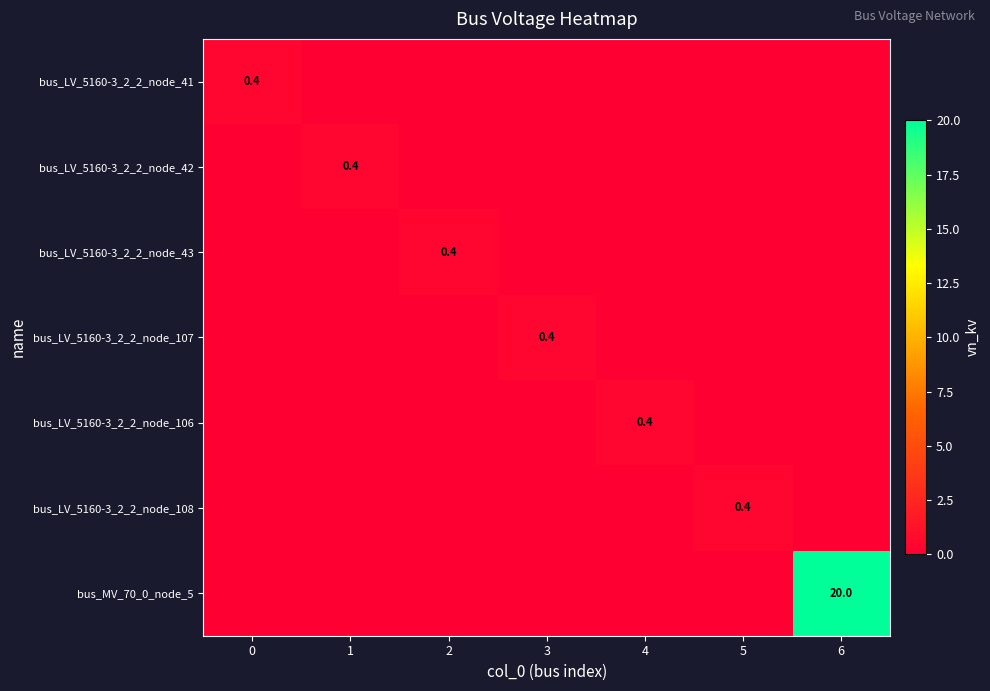

At how many categories does at least one series exceed 18?

1